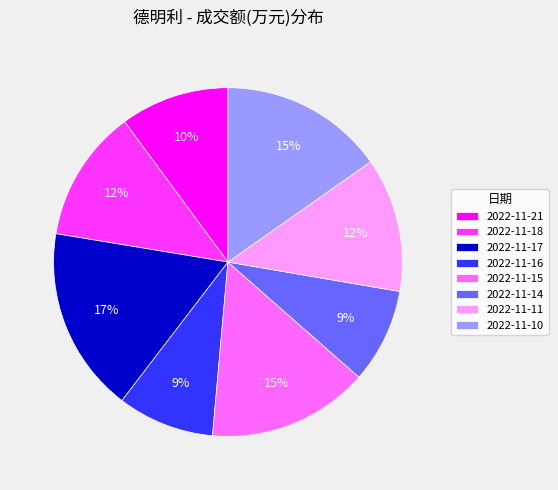

Does 2022-11-16 represent more than half of the total?

No